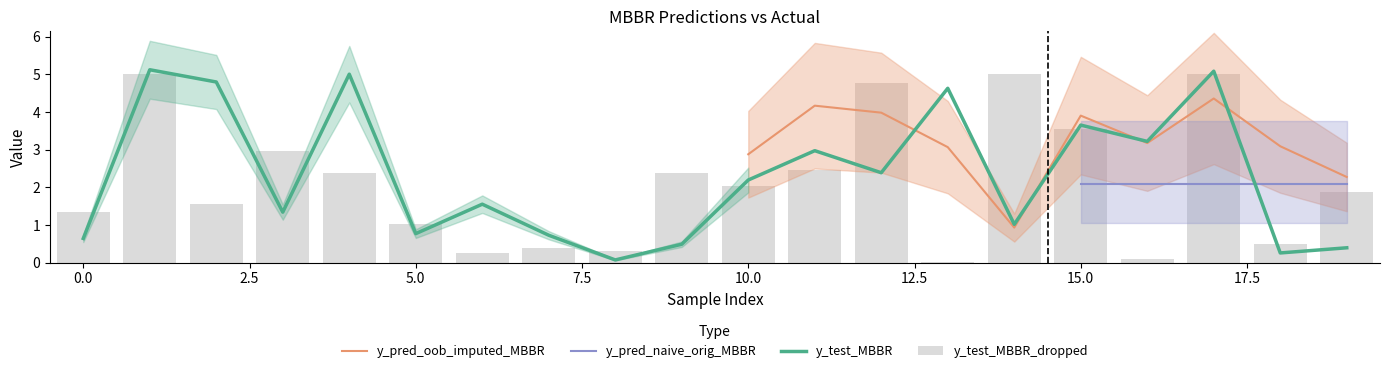

What is the lowest value of the y_test_MBBR series?

0.1